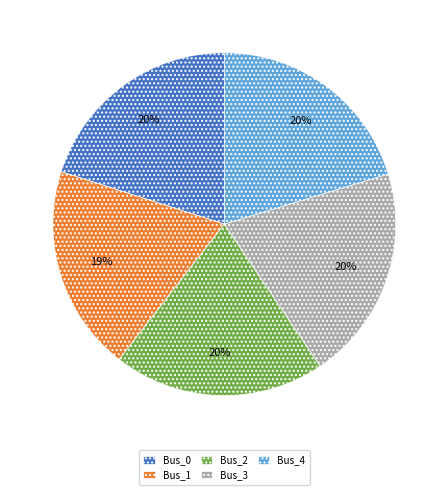

How many segments does this pie chart have?

5